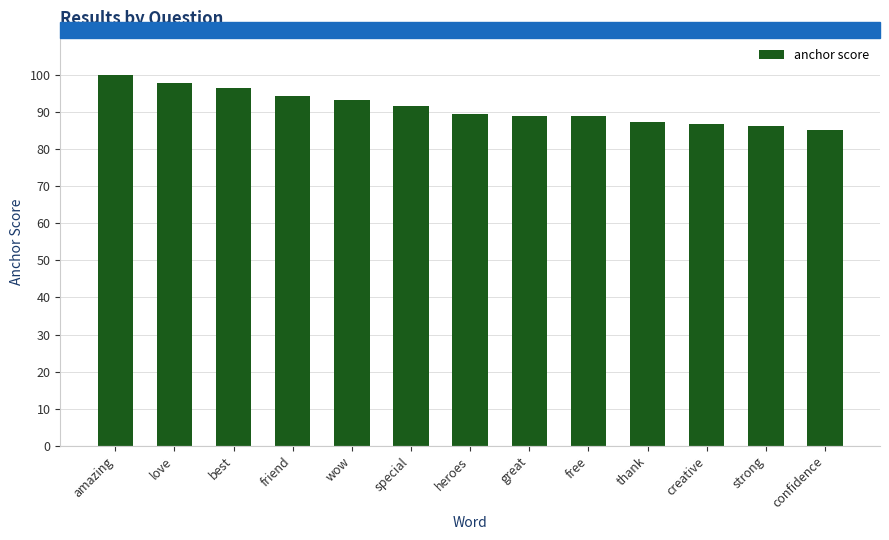

At which label is the value closest to 0?

confidence